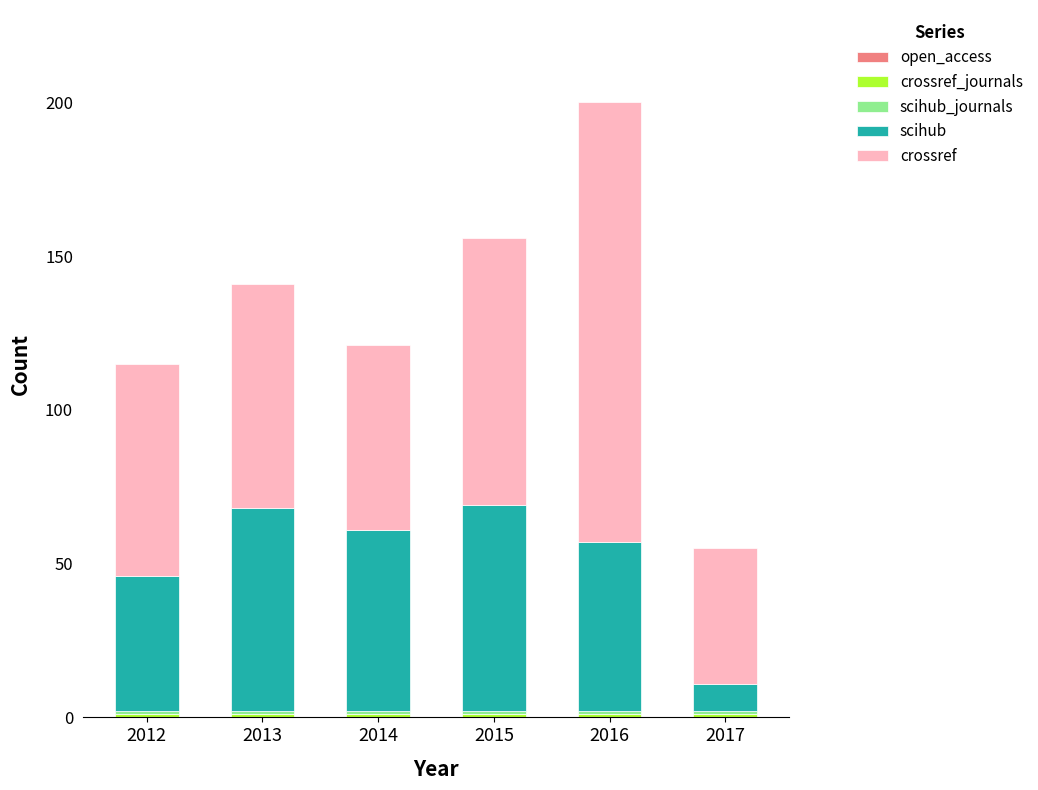

At which category is the sum across all series the highest?

2016